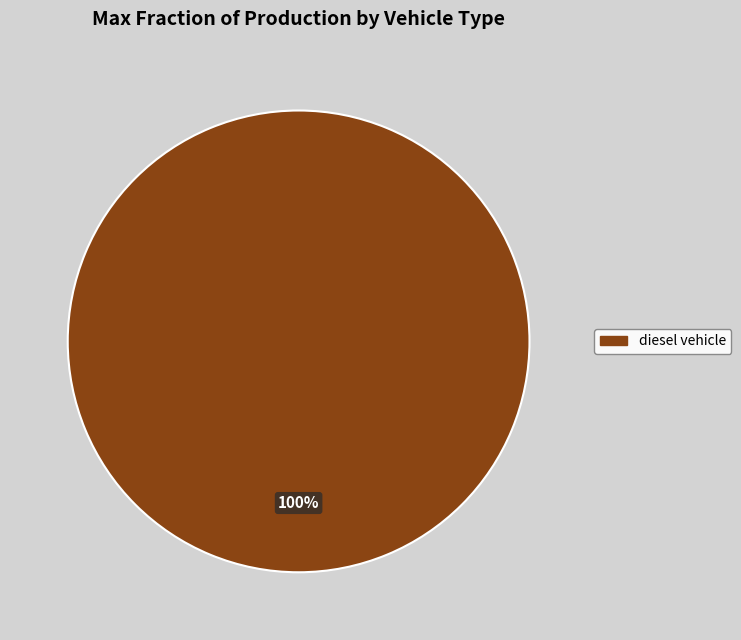

Is there a majority slice in this chart?

Yes